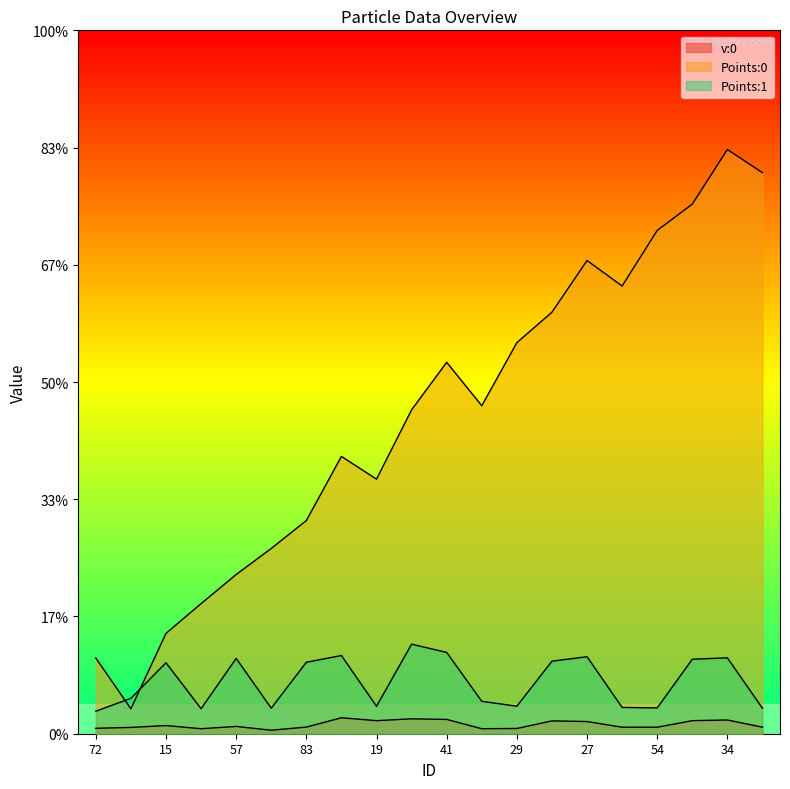

Which series has the largest total across all categories?

Points:0